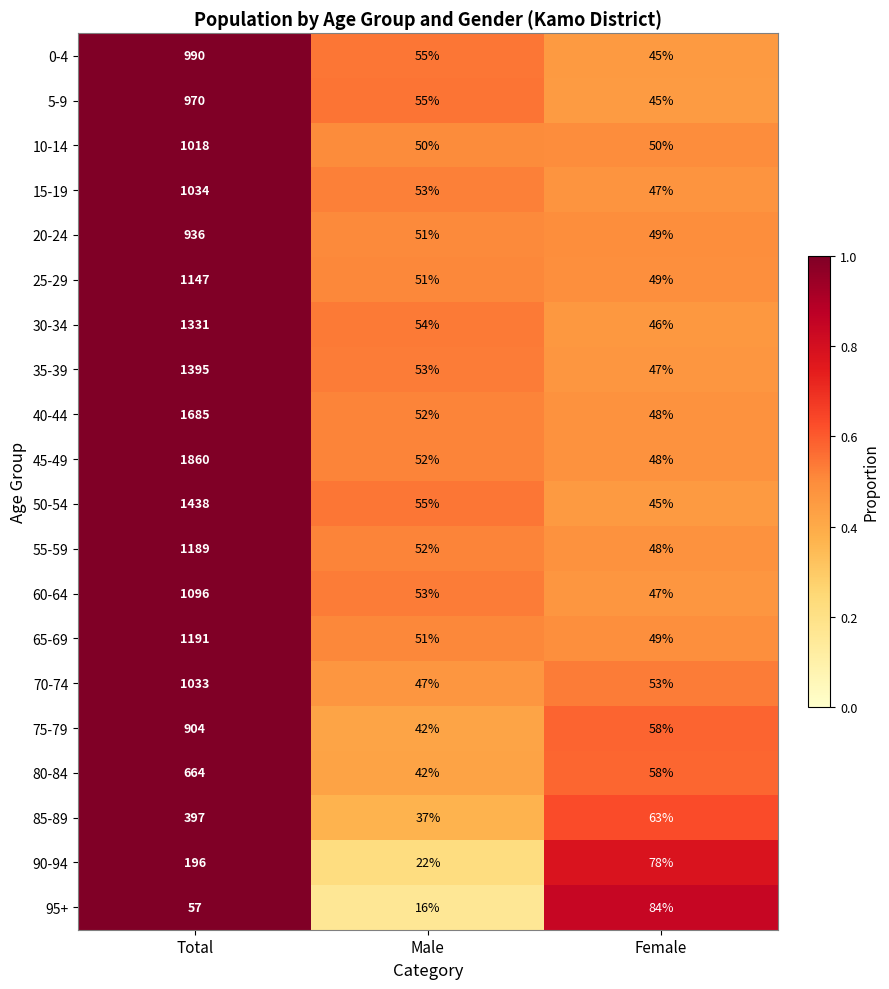

What is the smallest value displayed?

16